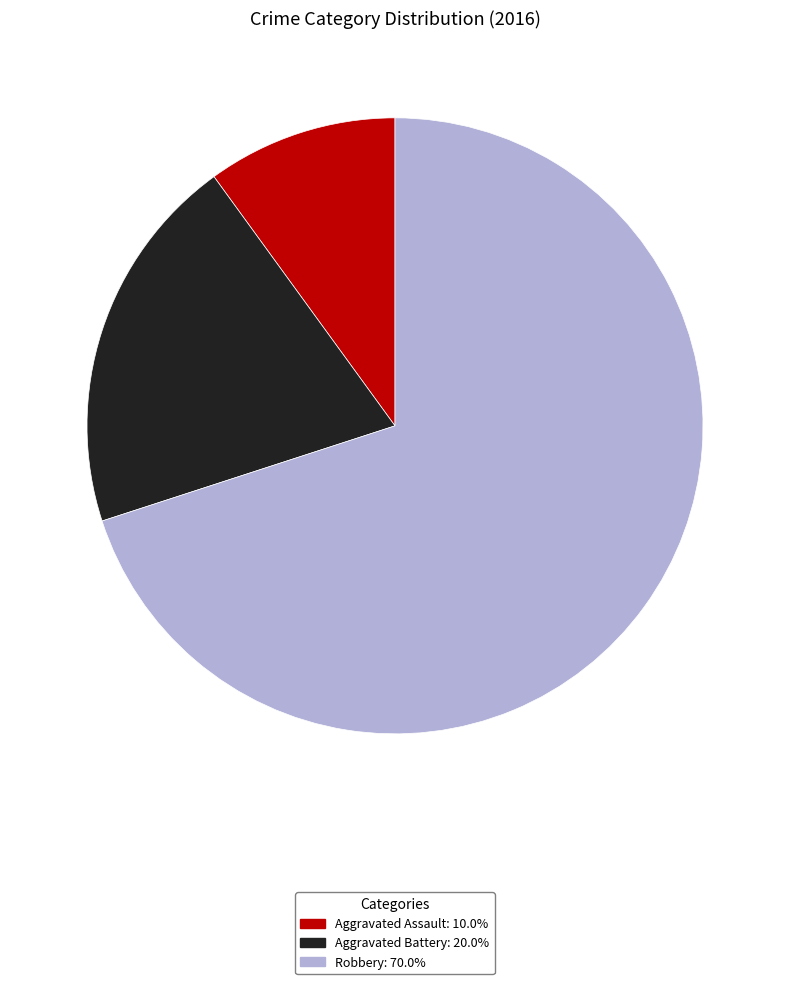

How many segments does this pie chart have?

3